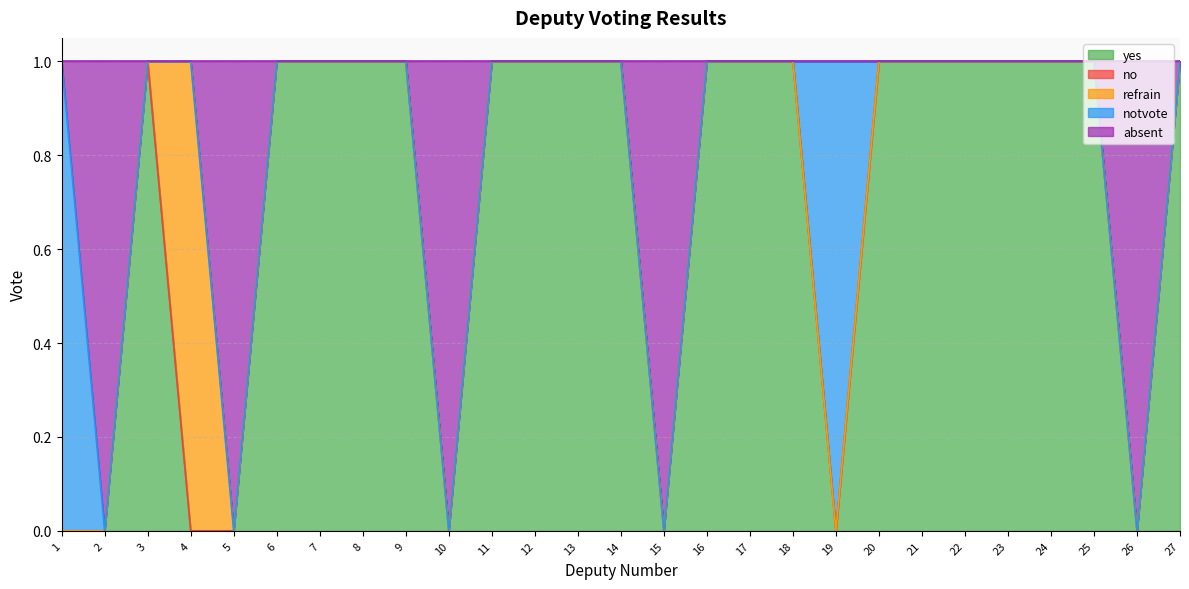

How many lines are shown in the chart?

5